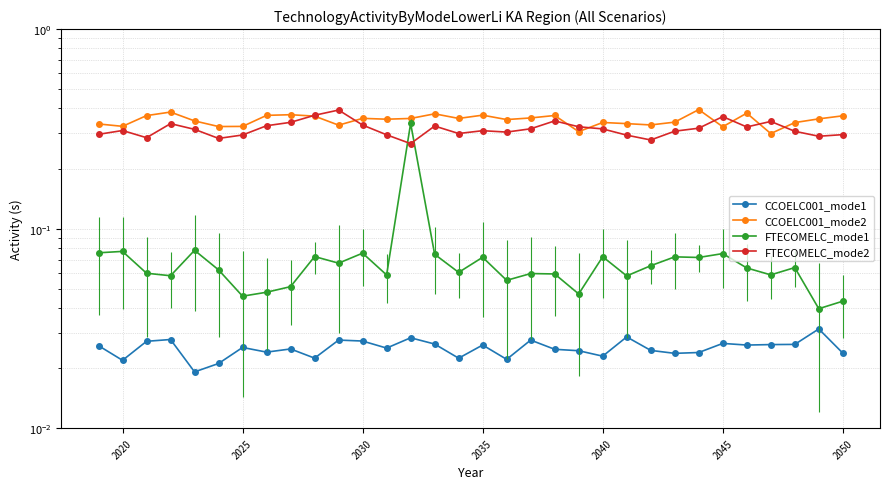

What is the greatest value displayed?

0.4